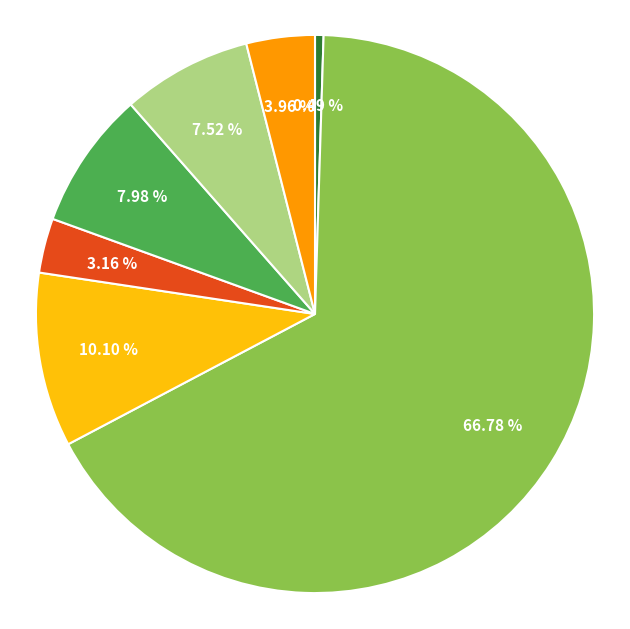

To the nearest percent, what is the difference between the largest and smallest slice percentages?

66%